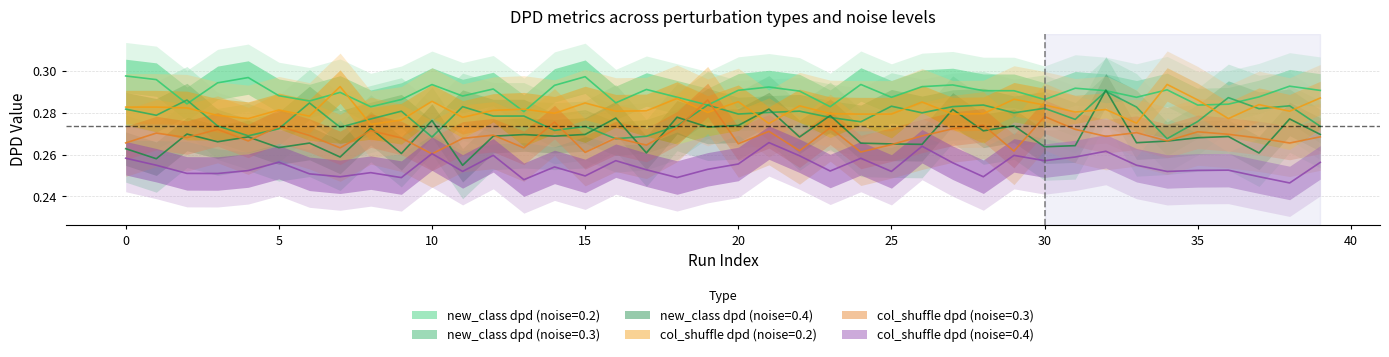

True or false: 0.2_column_shuffle_dpd and 0.3_new_class_dpd cross at least once.

True